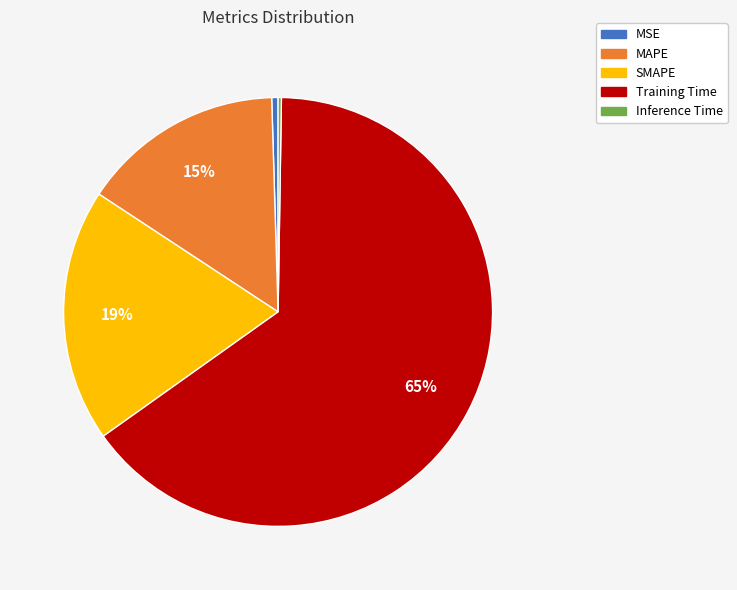

Is the sum of SMAPE and MAPE greater than half?

No